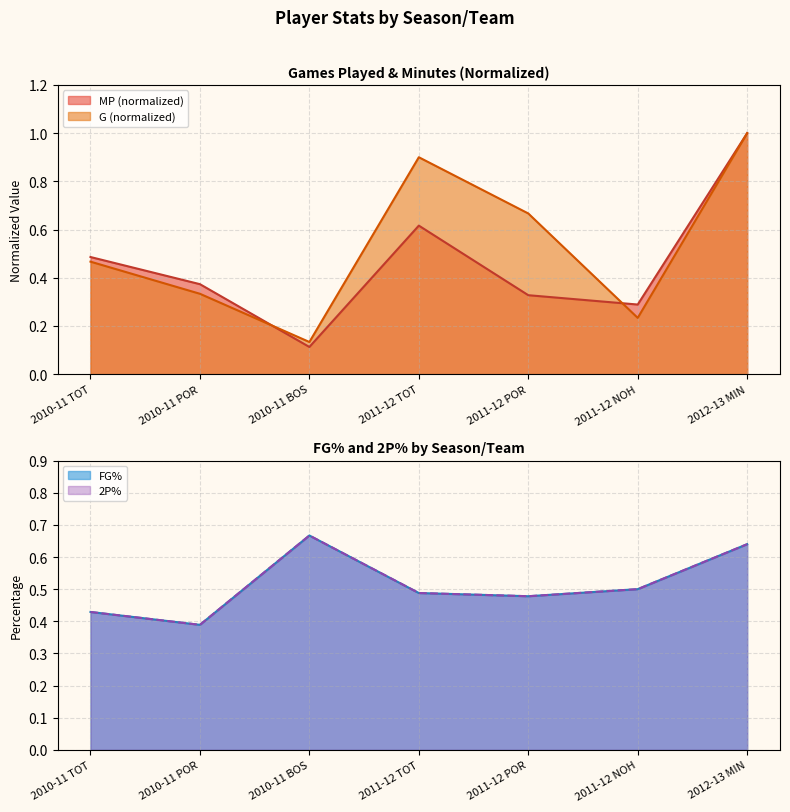

Rank the series at 2010-11 POR from highest to lowest value.

FG%, 2P%, MP, G